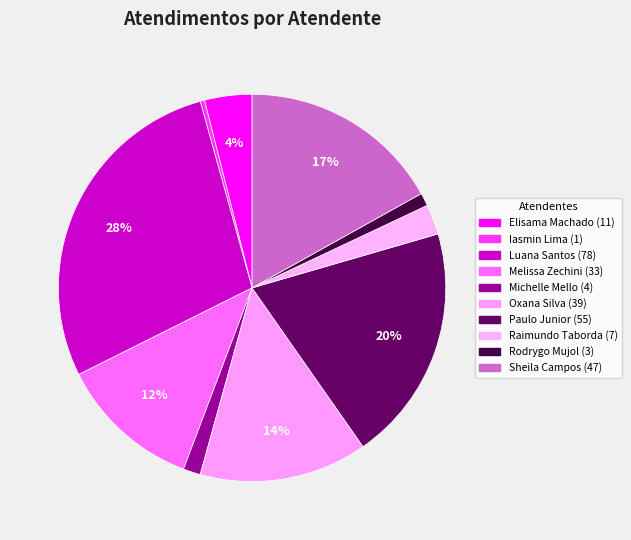

Count the number of slices in the pie.

10